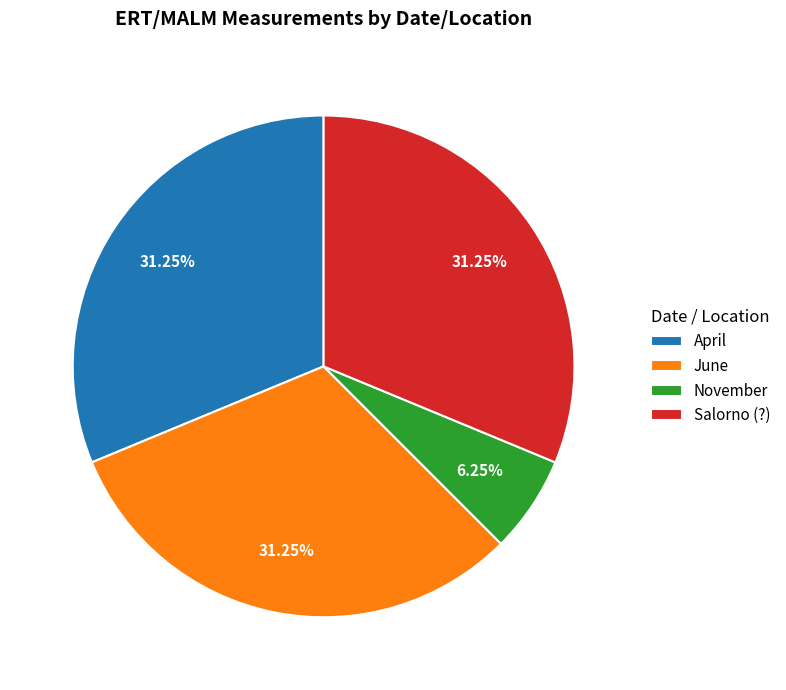

To the nearest percent, what percentage of the pie is June?

31%